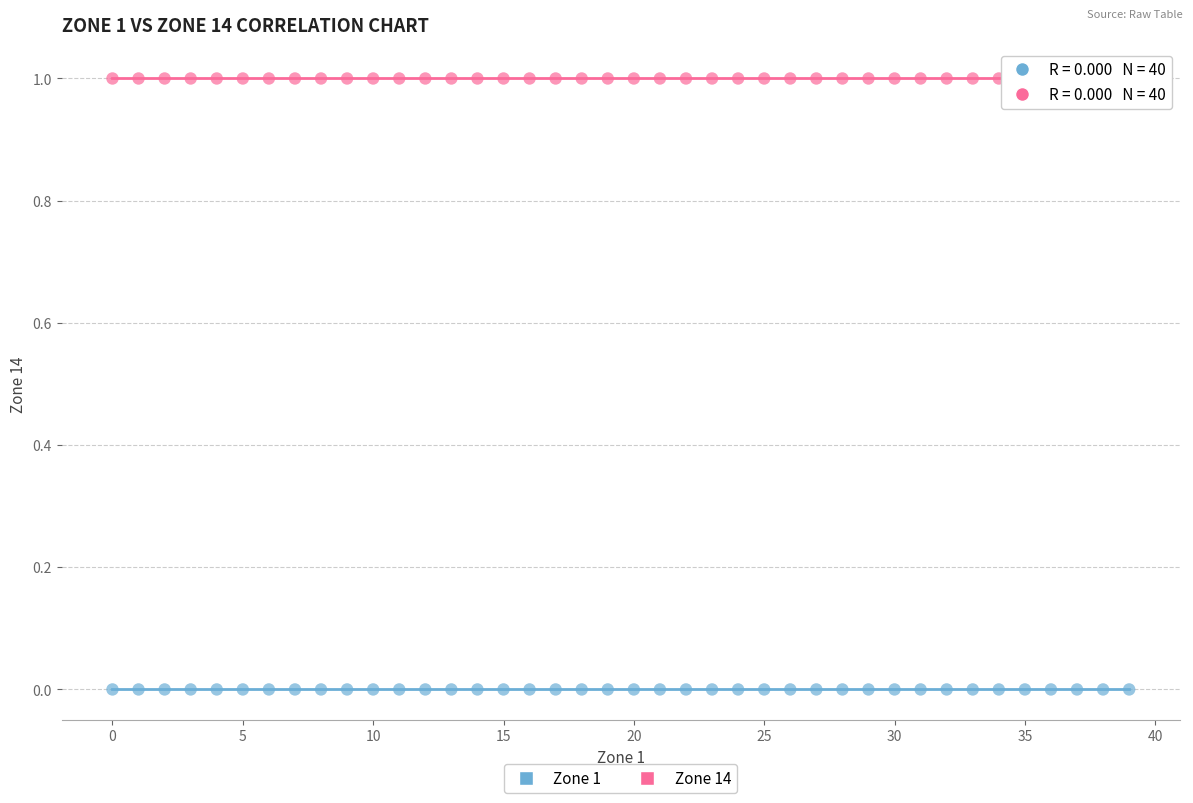

Which series reaches the maximum Y coordinate?

Zone 14